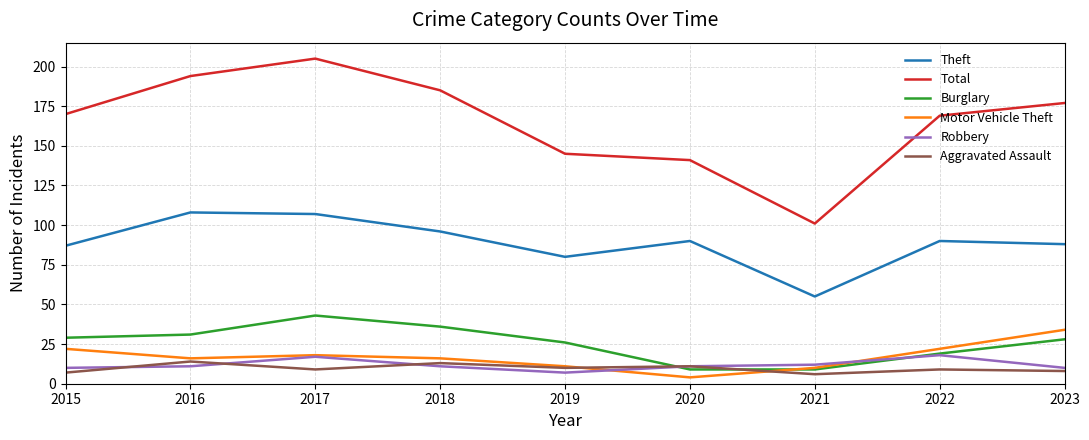

What is the maximum value for Total?

205